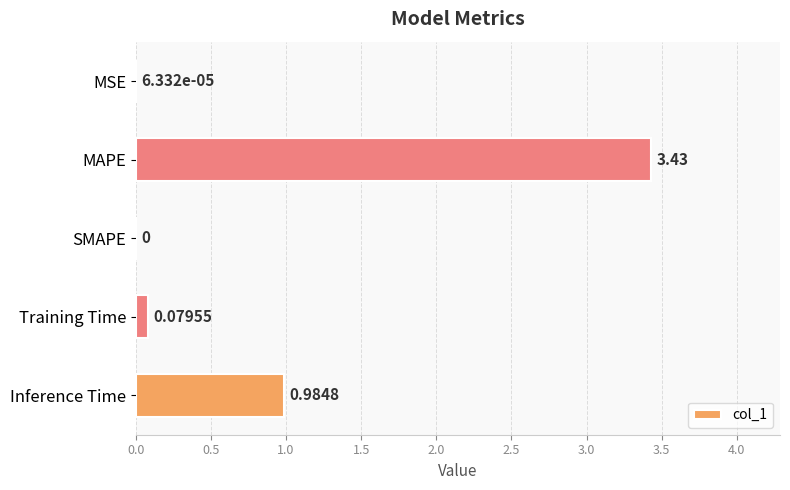

Between SMAPE and Training Time, which is larger?

Training Time